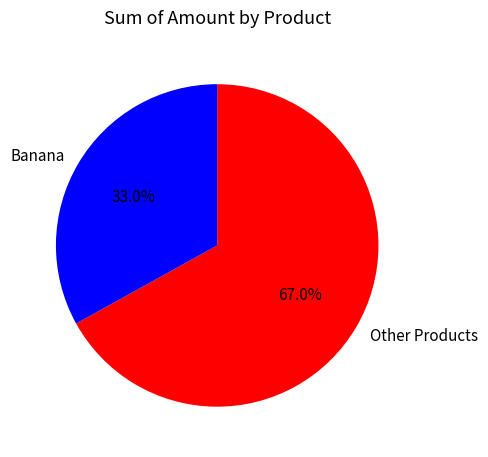

Rank the categories by value from lowest to highest.

Banana, Other Products